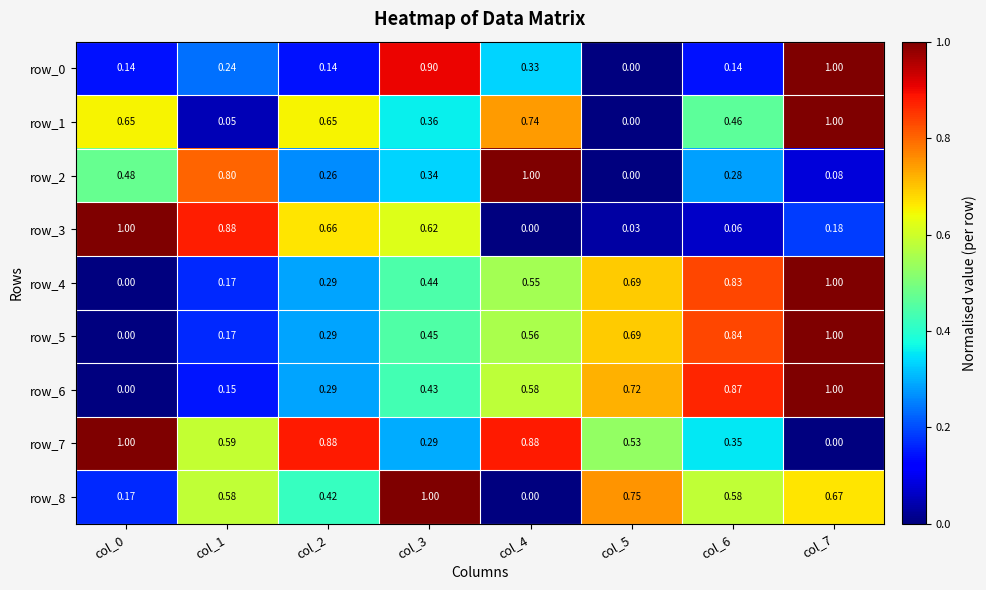

Is the value of row_1 at col_3 greater than the value of row_0 at col_5?

Yes